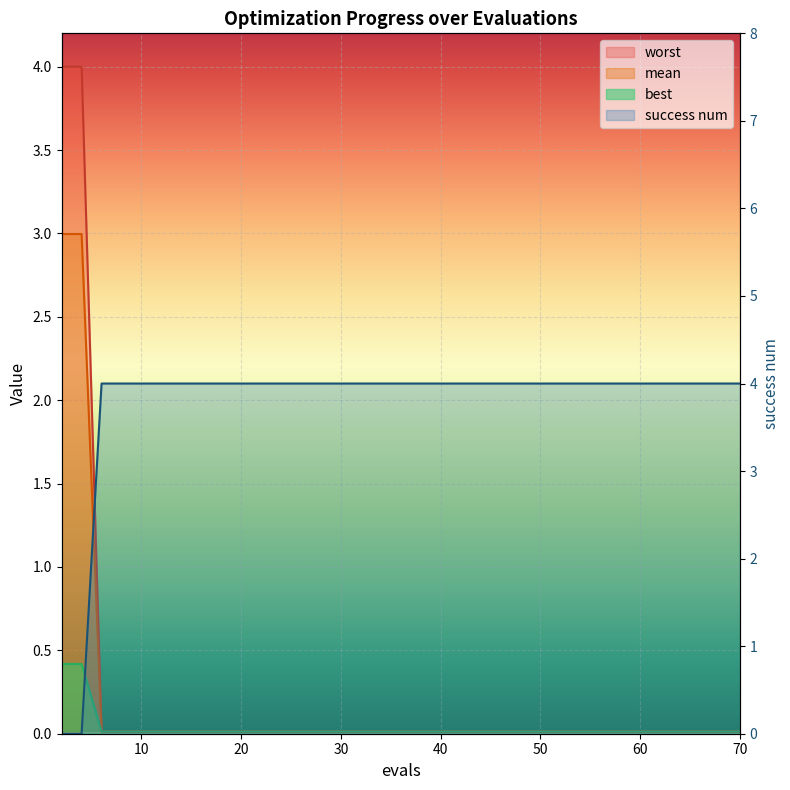

Reading right to left, transcribe all the data shown in this chart.

mean: 0.0	0.0	0.0	0.0	0.0	0.0	0.0	0.0	0.0	0.0	0.0	0.0	0.0	0.0	4.0	4.0
best: 0.0	0.0	0.0	0.0	0.0	0.0	0.0	0.0	0.0	0.0	0.0	0.0	0.0	0.0	0.4	0.4
worst: 0.0	0.0	0.0	0.0	0.0	0.0	0.0	0.0	0.0	0.0	0.0	0.0	0.0	0.0	3.0	3.0
success num: 4.0	4.0	4.0	4.0	4.0	4.0	4.0	4.0	4.0	4.0	4.0	4.0	4.0	4.0	0.0	0.0